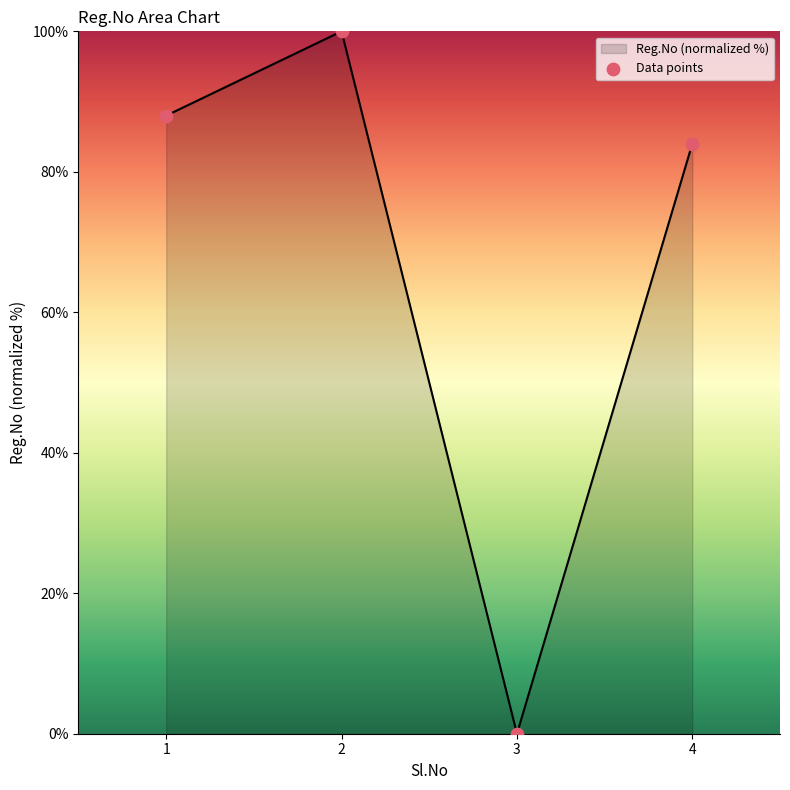

What is the change in value from 1 to 3?

-88